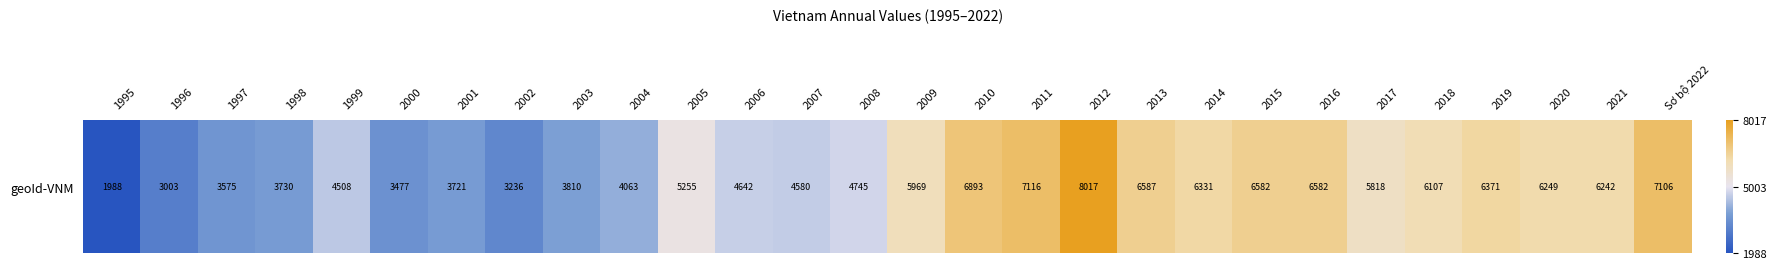

What is the sum of all values?

146304.1